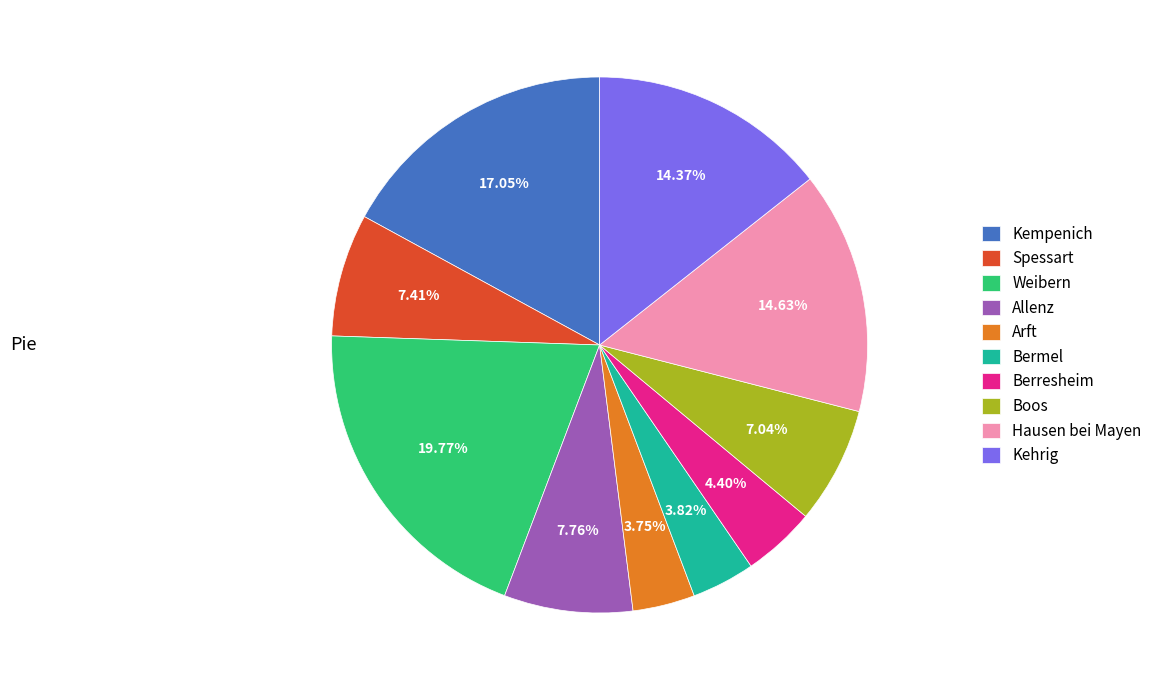

Count the number of slices in the pie.

10